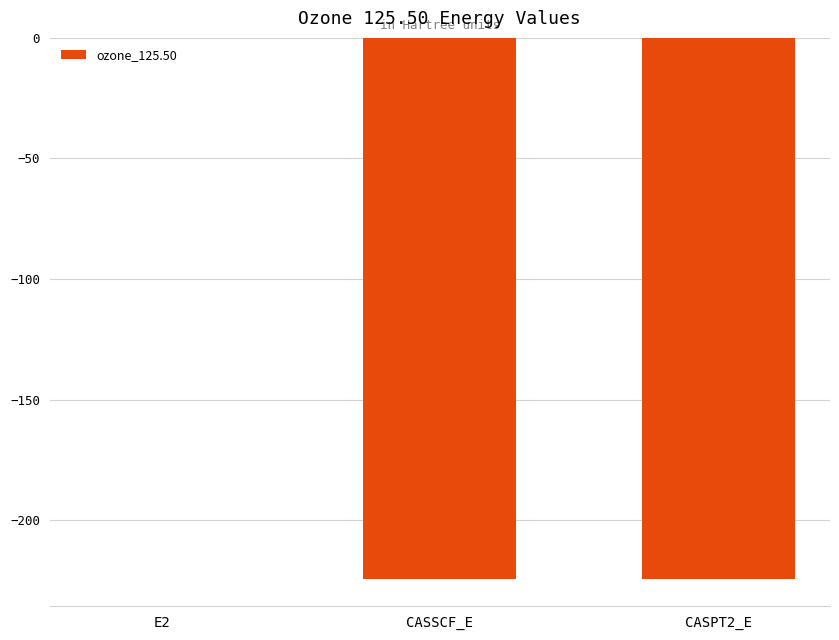

At which label does the data first exceed -224?

E2